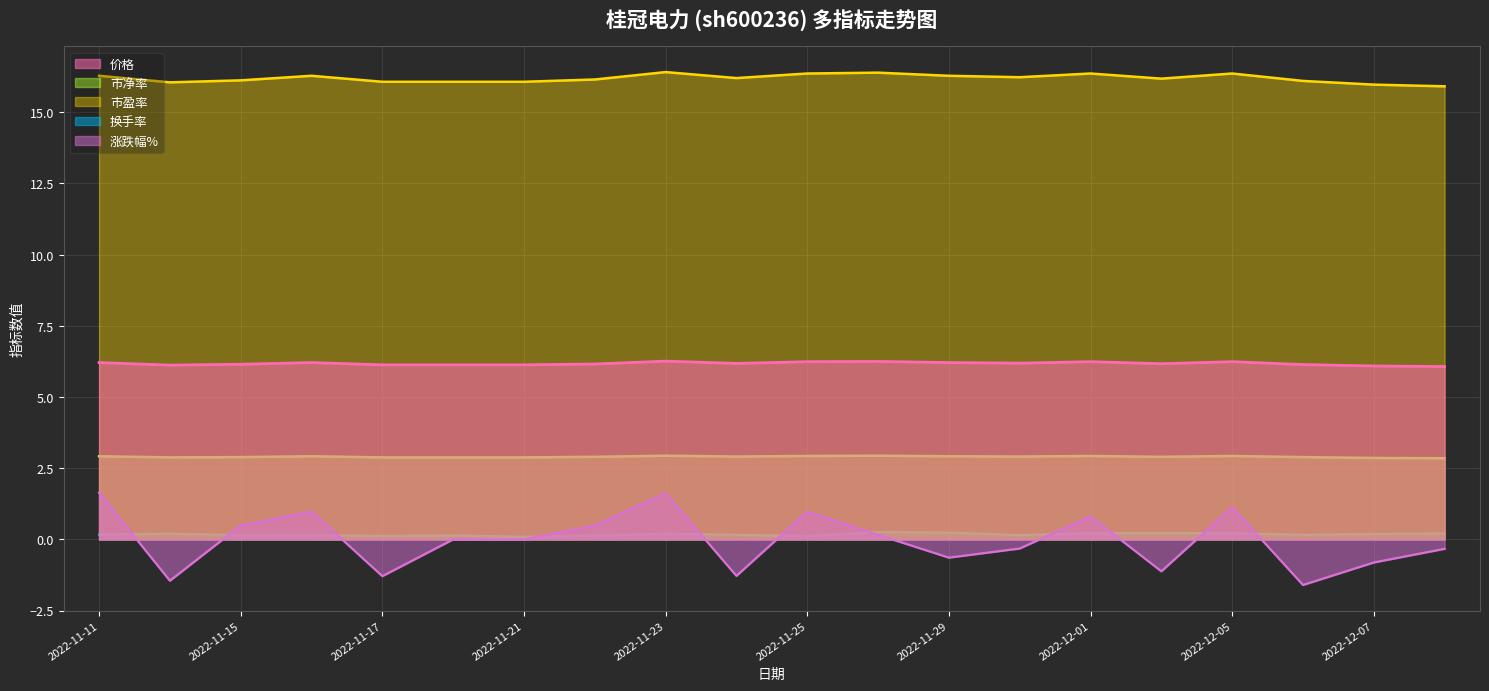

Between 2022-11-18 and 2022-11-21, which series saw the biggest shift?

换手率